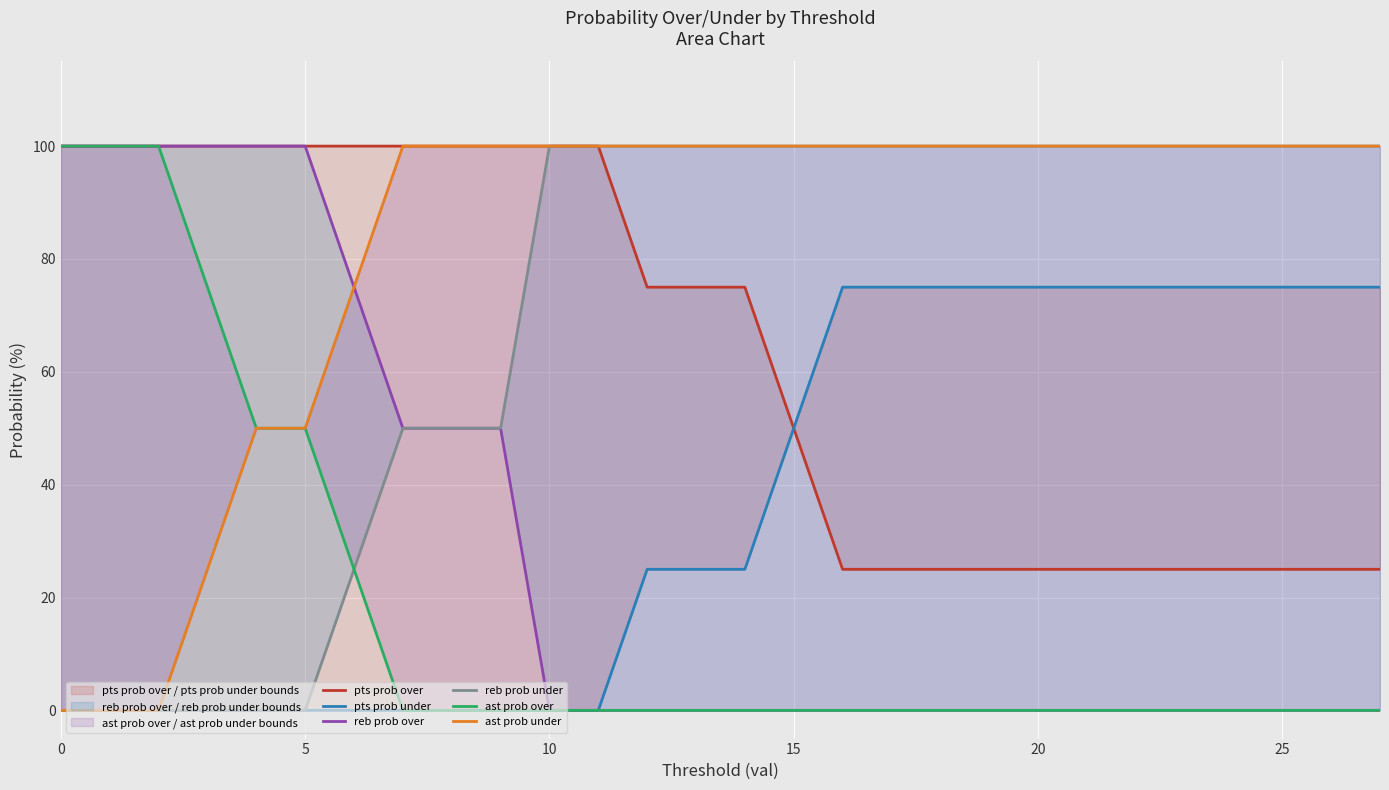

How many series are shown in this chart?

6